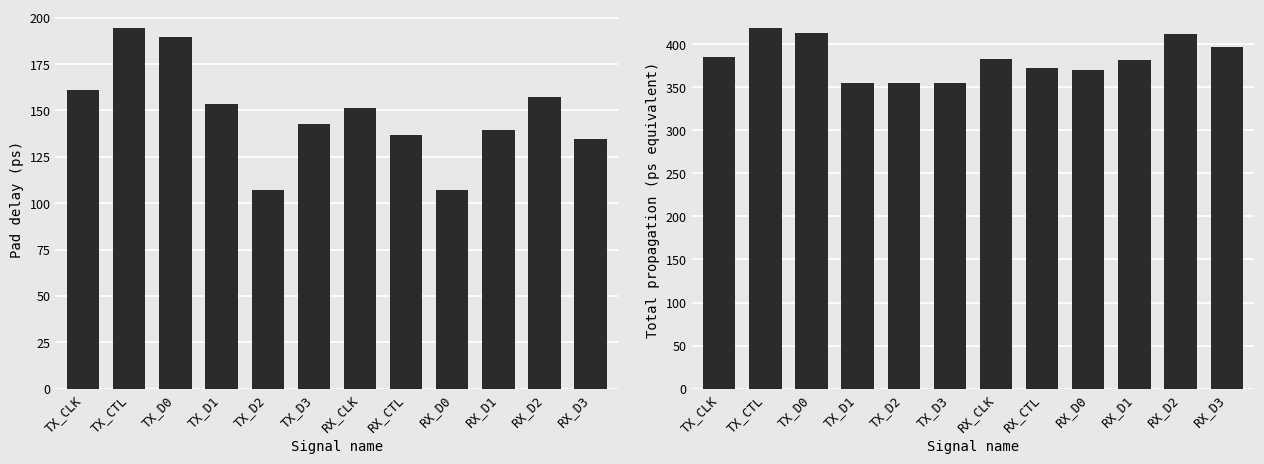

How many bars are there in total?

24